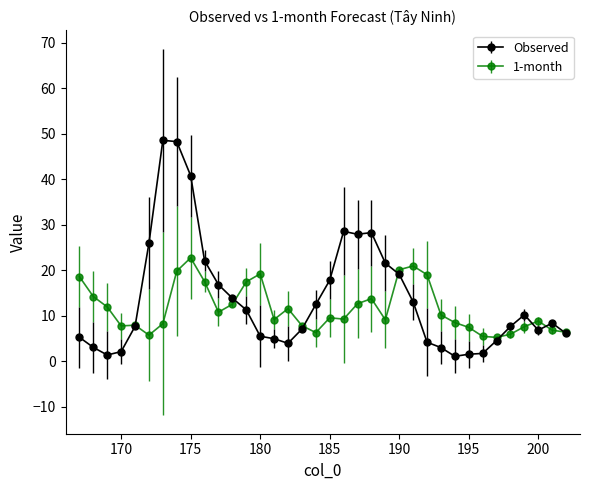

At how many categories does at least one series exceed 35?

3